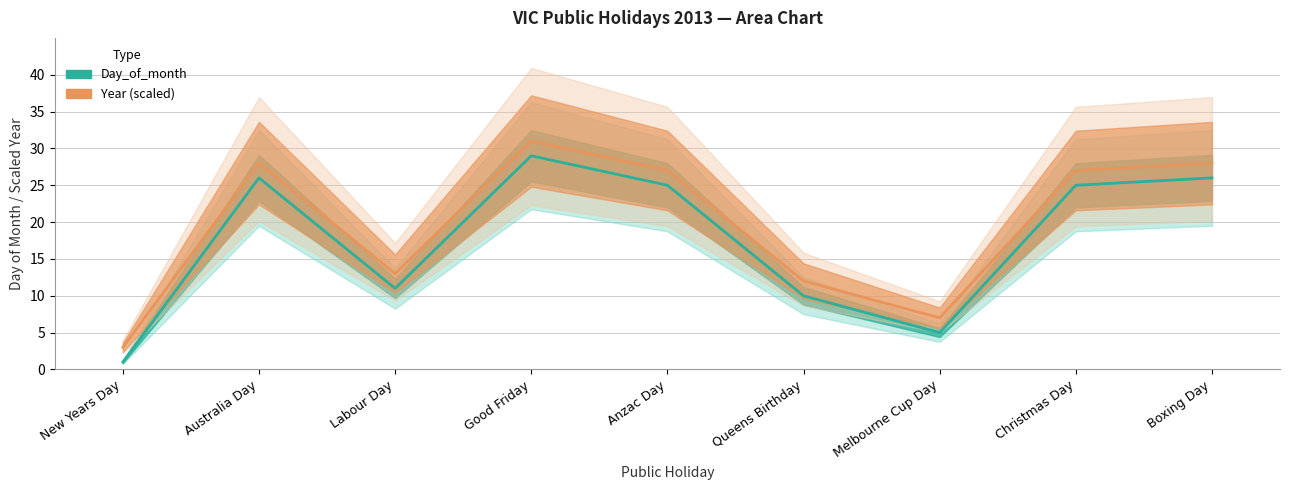

What is the sum of the values at Labour Day and Boxing Day?

37